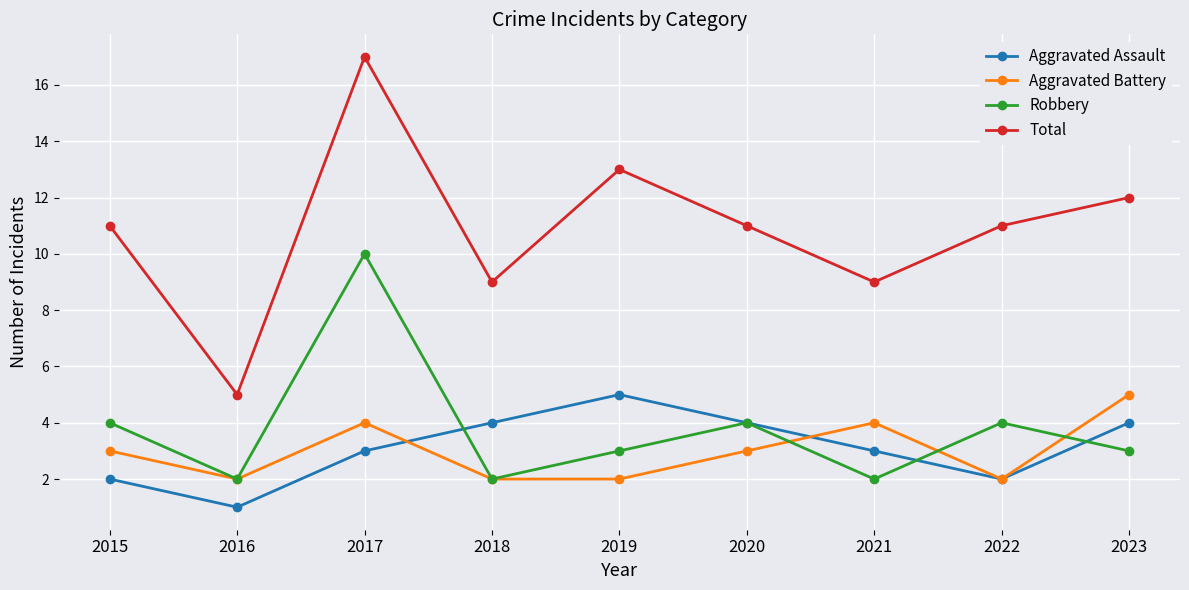

True or false: Total and Robbery intersect in this chart.

False